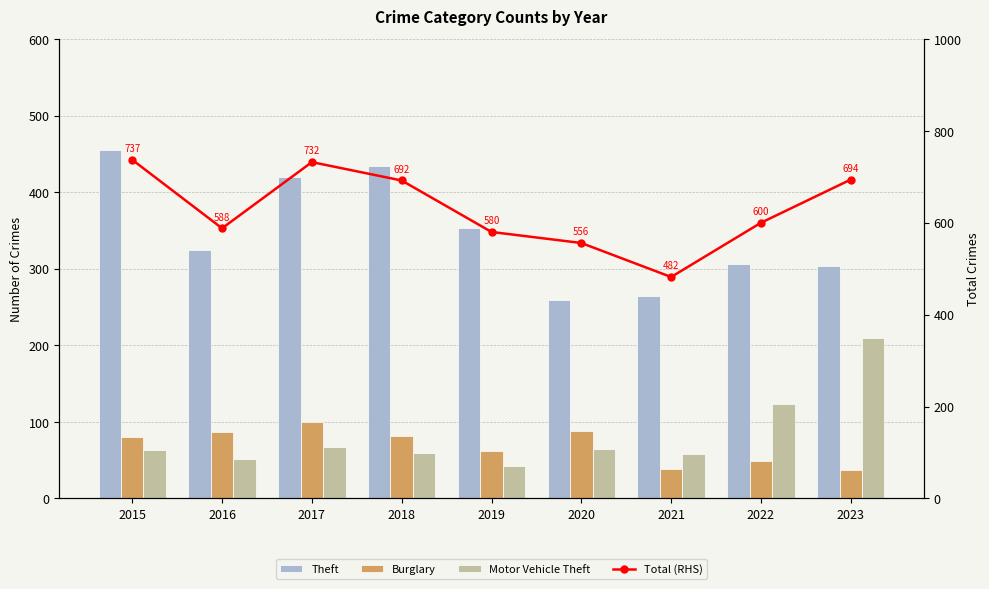

What is the difference between the maximum and minimum values in the Motor Vehicle Theft series?

167